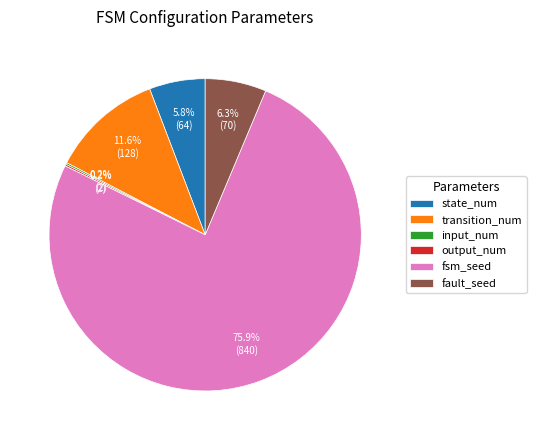

Which category has the biggest portion of the pie?

fsm_seed